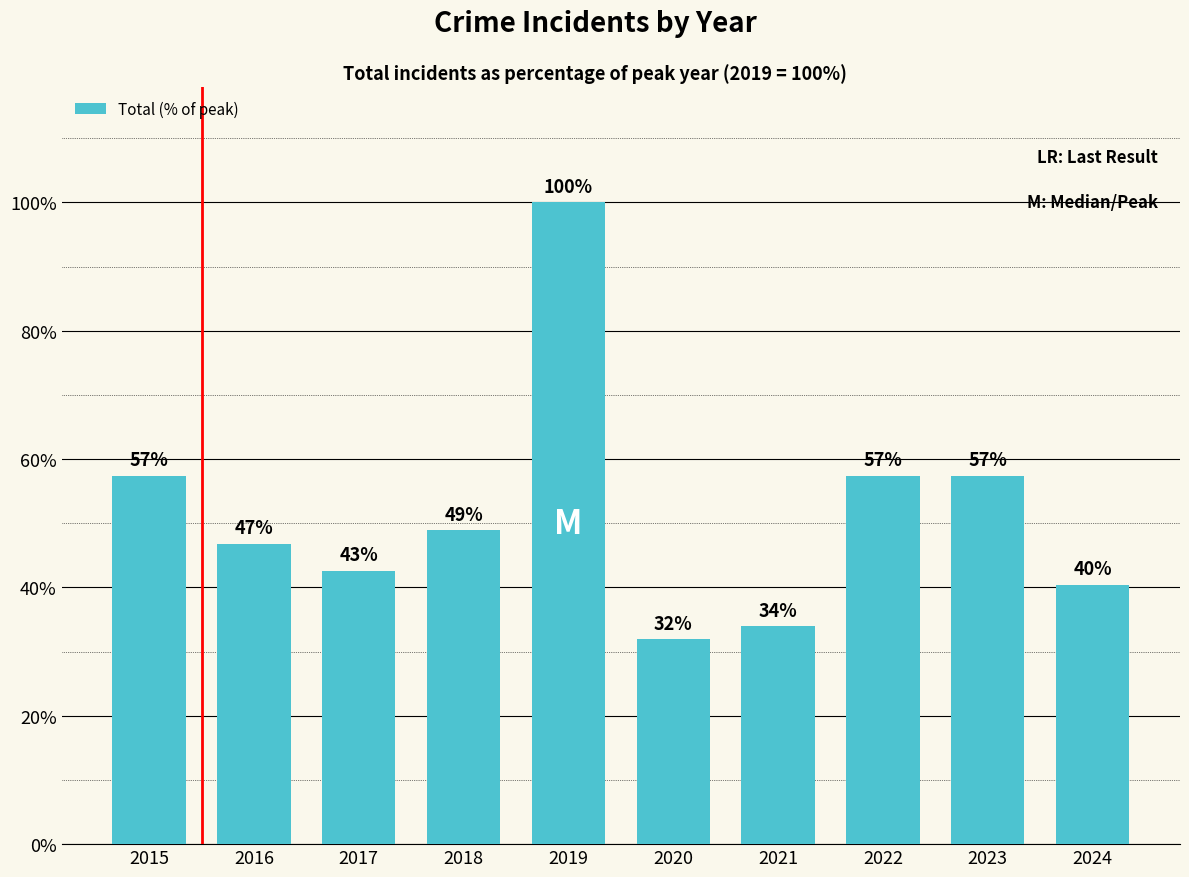

Read the value at 2021.

34.0